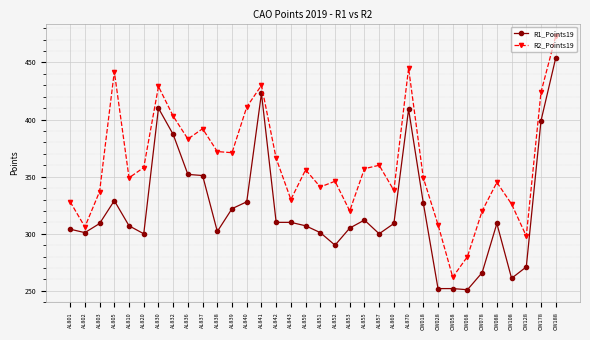

What are all the series names shown in the legend?

R1_Points19, R2_Points19